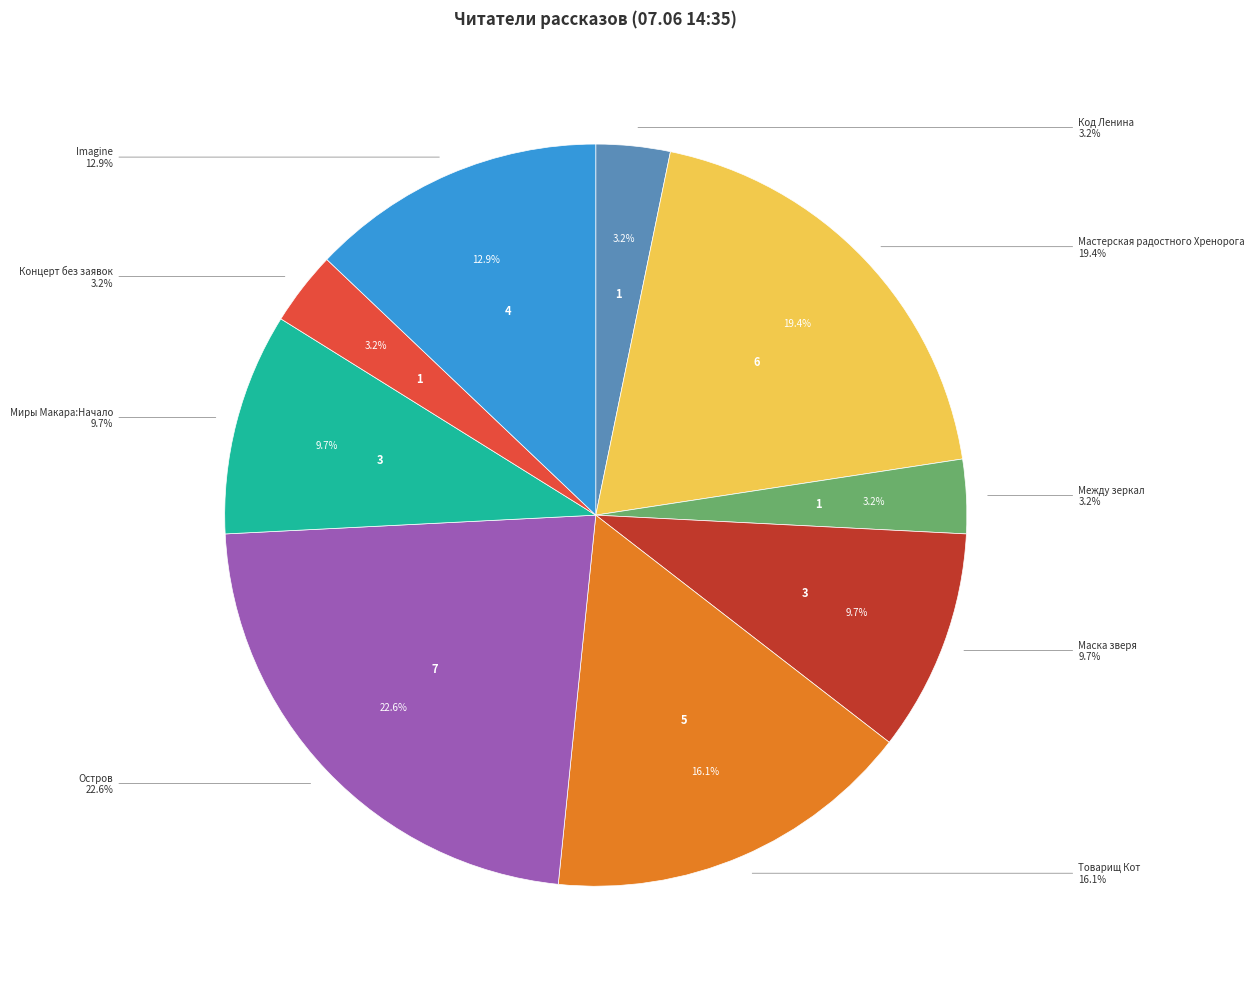

Is it true that Остров is 23% of the pie?

True